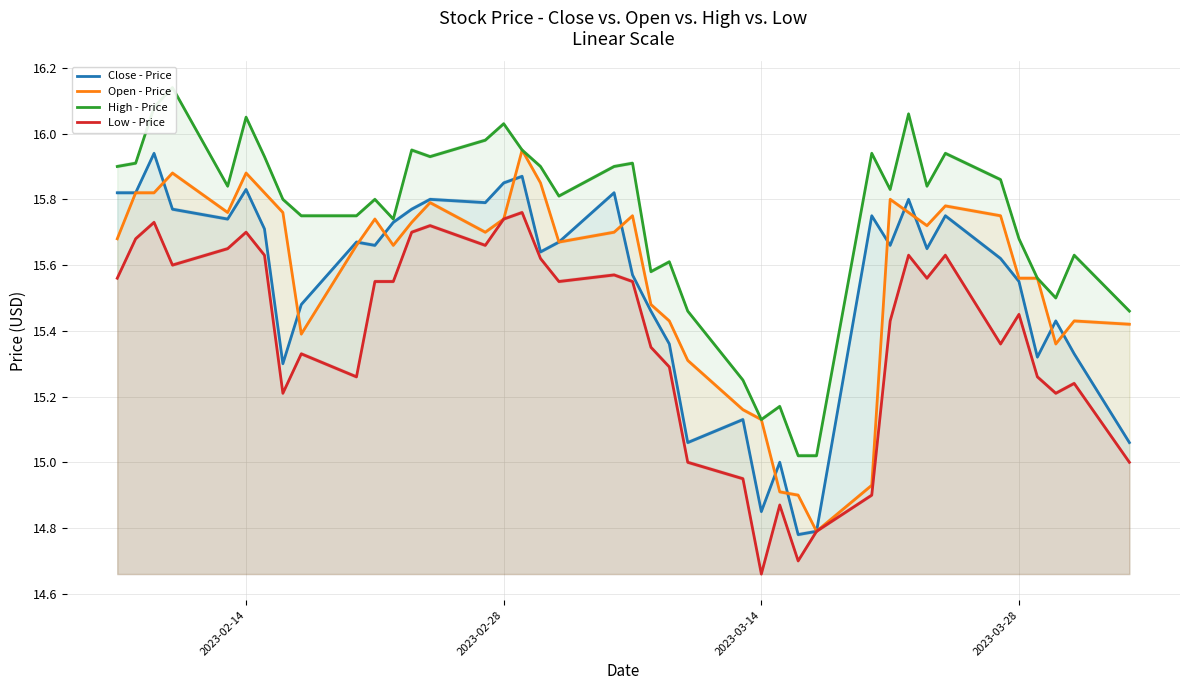

How many data points in Open - Price are less than 15?

4